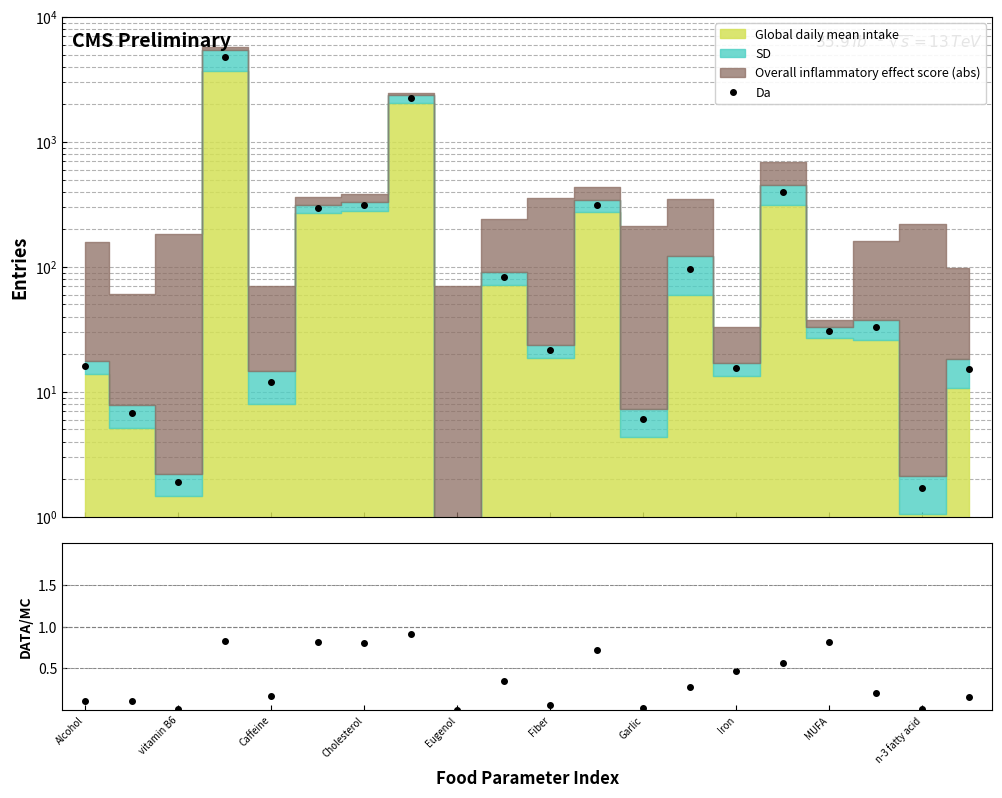

Which series has the largest range (max minus min)?

Da